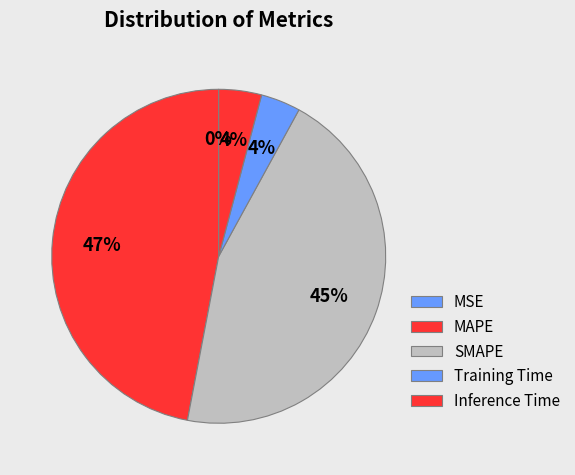

To the nearest percent, what is the difference between the Training Time and MSE slice percentages?

4%